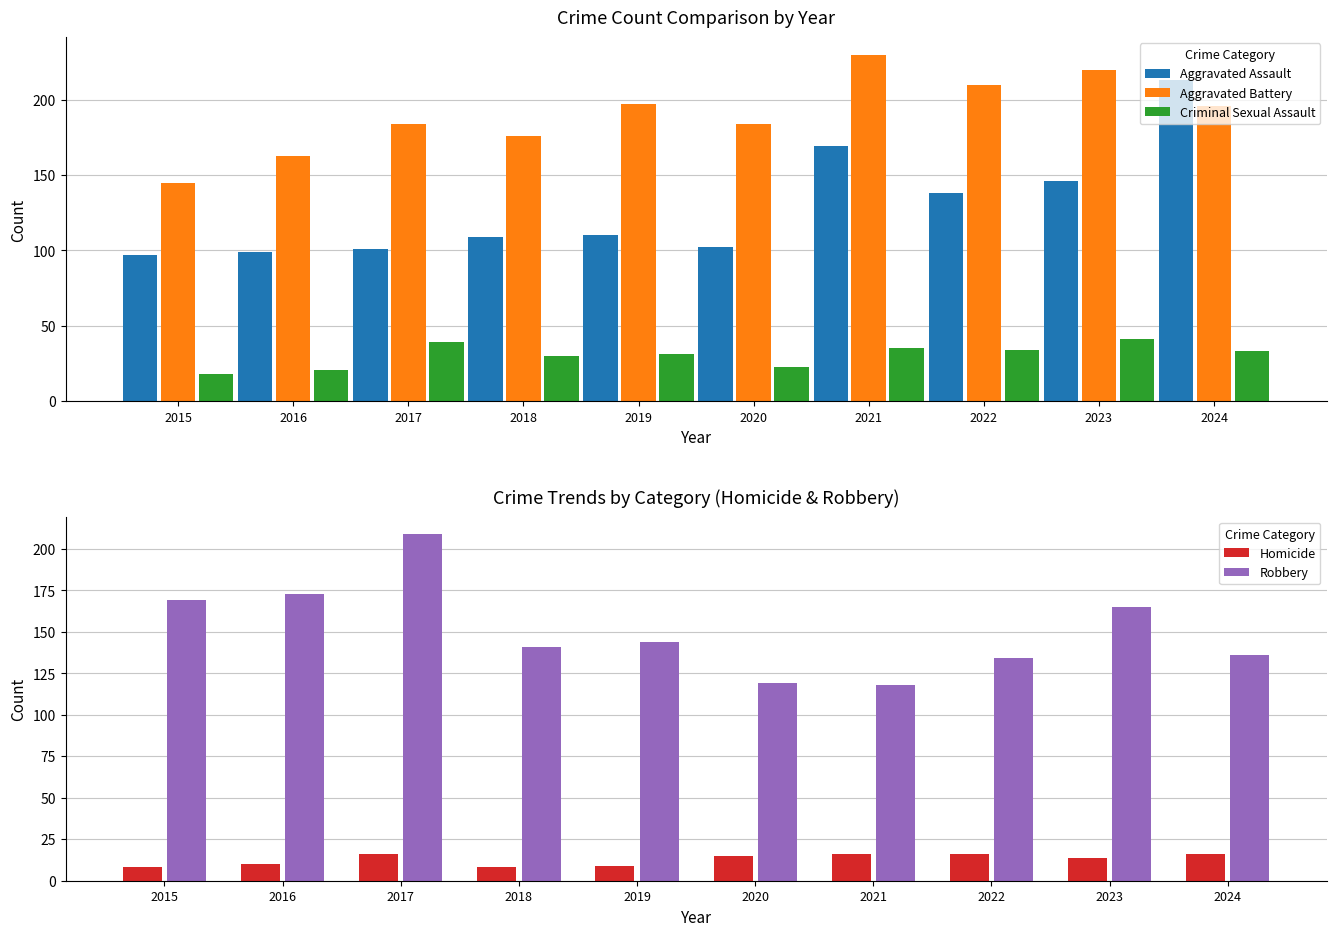

What are all the series names shown in the legend?

Aggravated Assault, Aggravated Battery, Criminal Sexual Assault, Homicide, Robbery